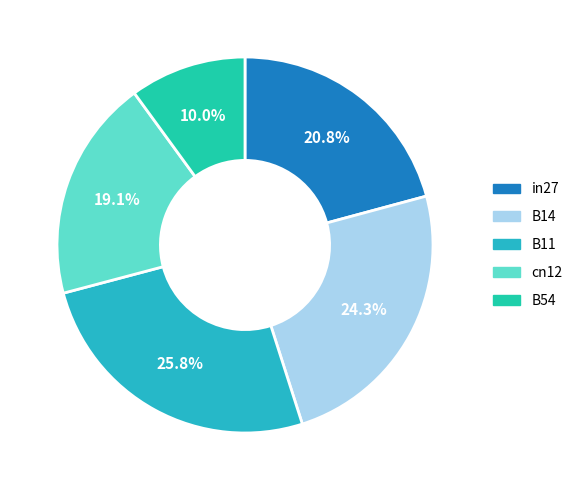

What portion of the pie excludes in27?

79.2%